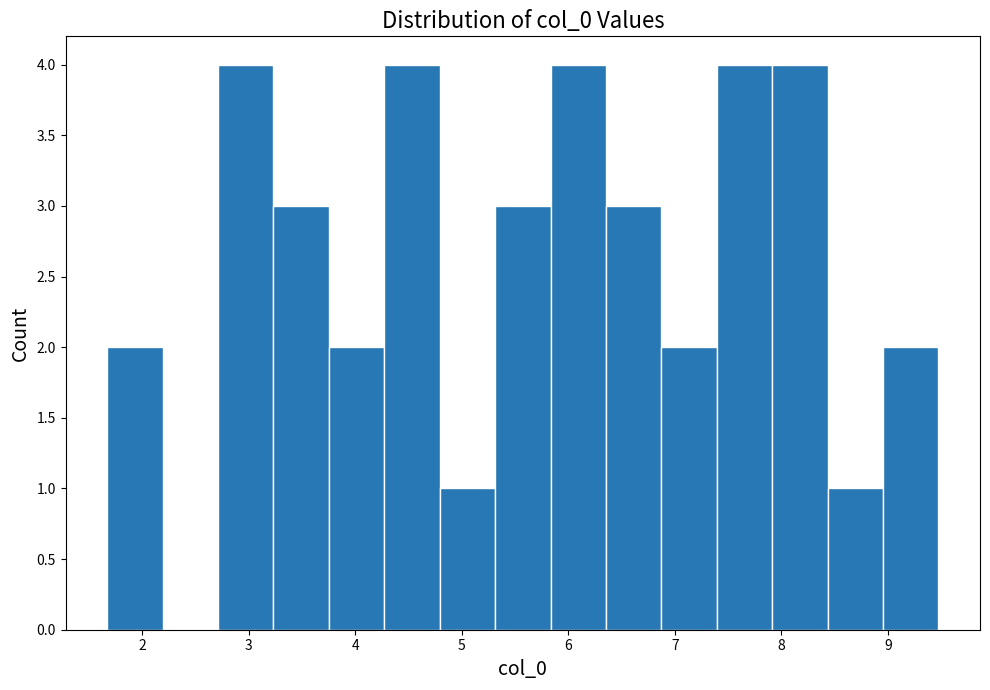

What is the height of the bar covering 3.2 to 3.8 on the x-axis? Neither the bar edges nor the heights are printed on the chart, so give them approximately, as read against the axes.

3